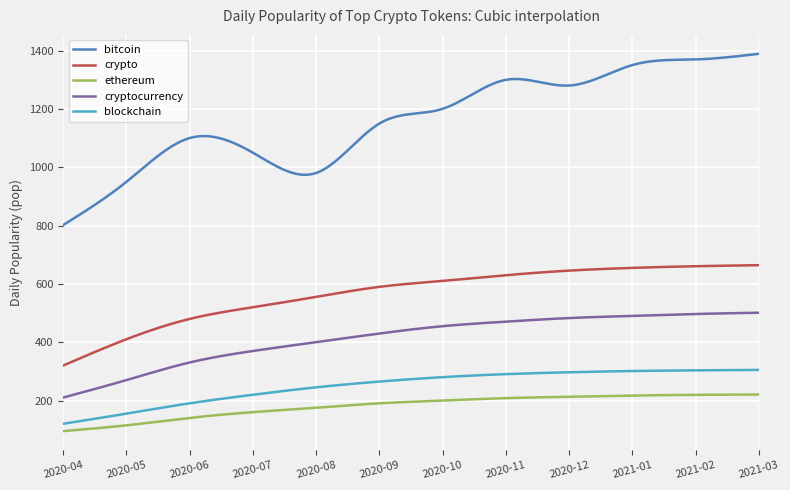

Which series has the largest range (max minus min)?

bitcoin